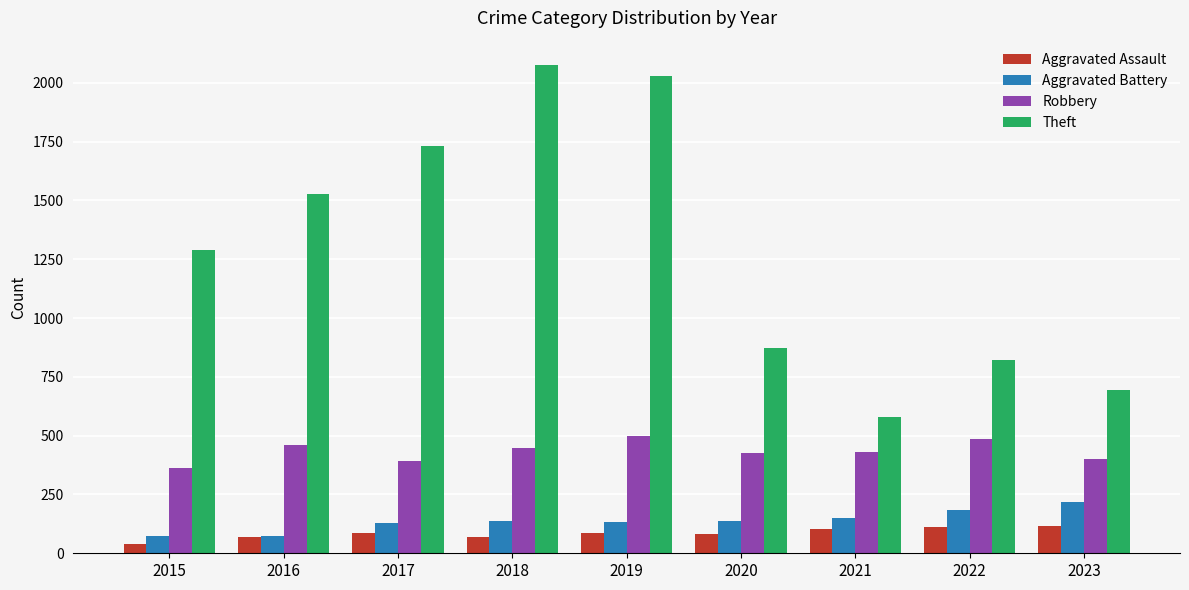

Where is Theft nearest to the value 1326?

2015